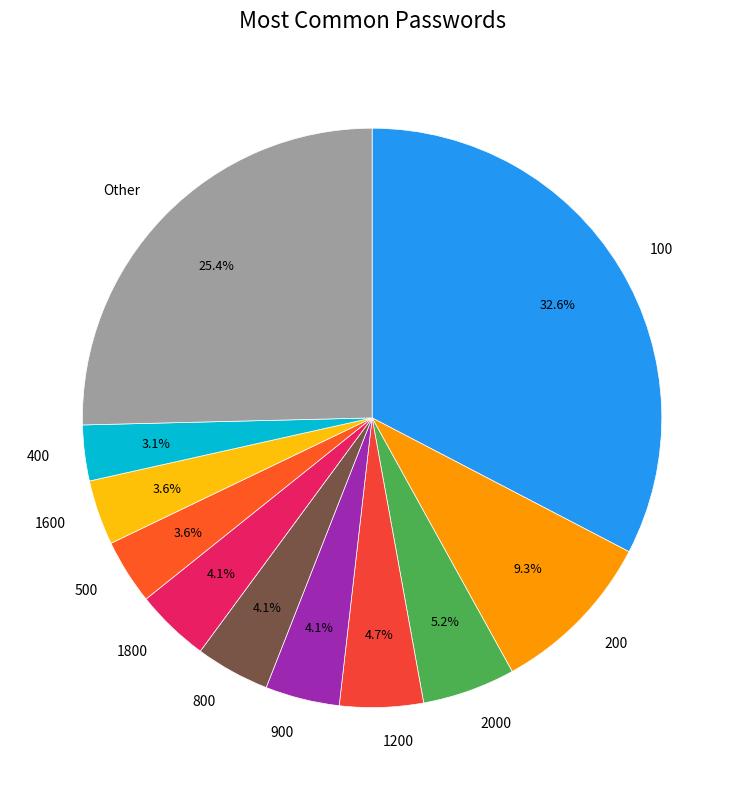

Is there a majority slice in this chart?

No